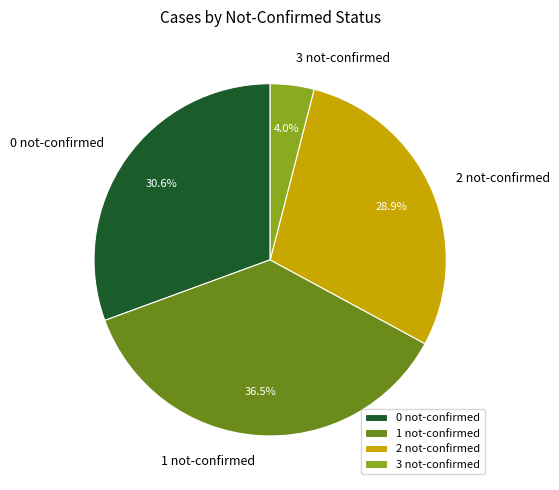

Combined, what portion of the pie is 1 not-confirmed and 2 not-confirmed?

65.4%